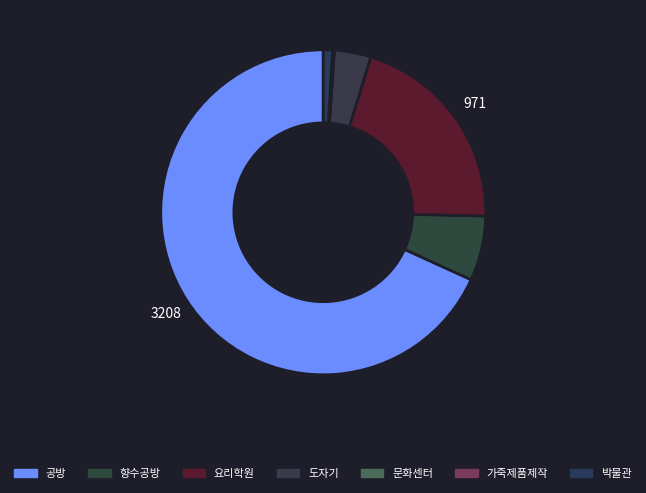

Between 요리학원 and 도자기, which is larger?

요리학원